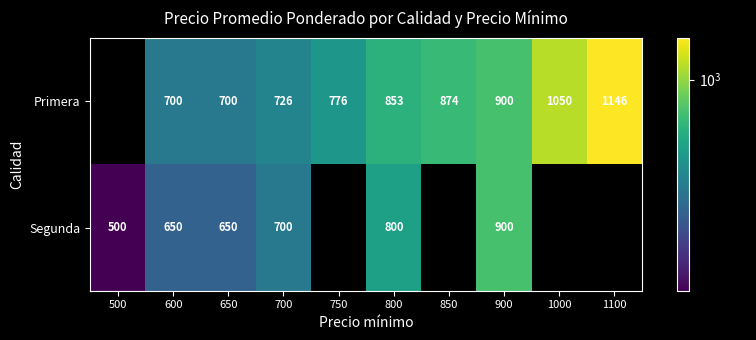

The value of Primera at 700 is 726. True or false?

True